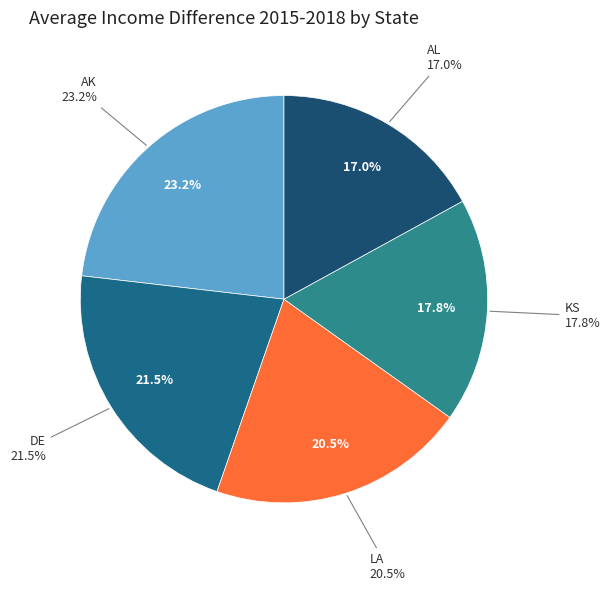

Does DE account for over 50% of the chart?

No